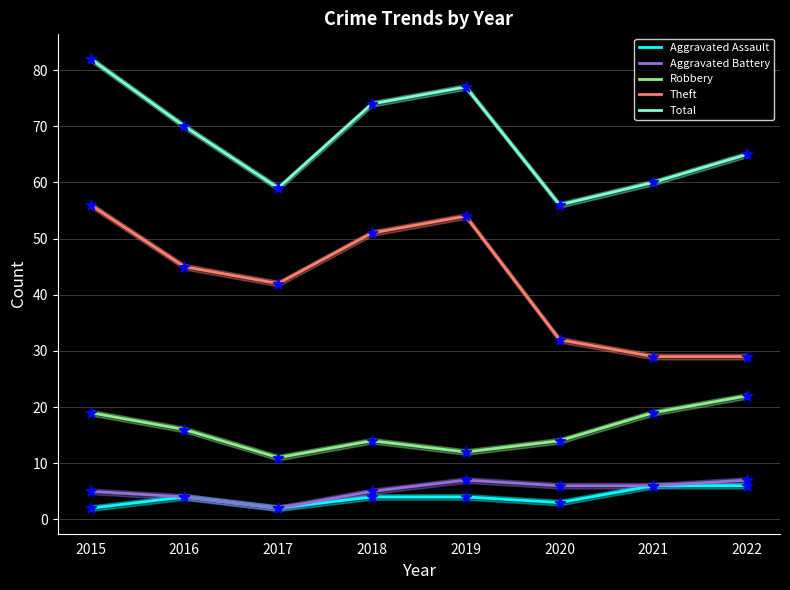

At how many categories does at least one series exceed 32?

8